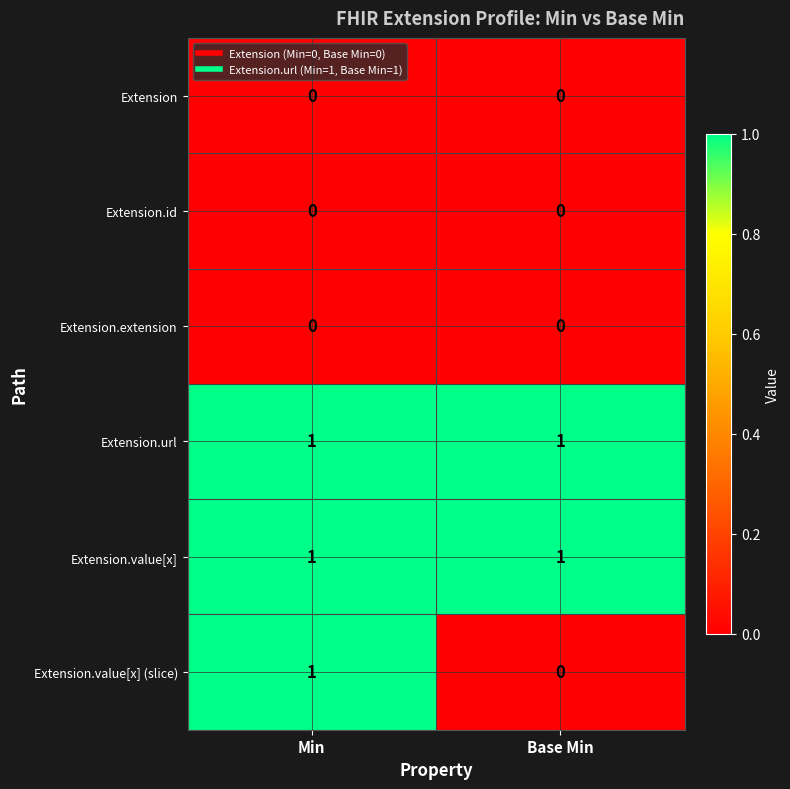

Reading left to right, transcribe all the data shown in this chart.

Extension: 0	0
Extension.id: 0	0
Extension.extension: 0	0
Extension.url: 1	1
Extension.value[x]: 1	1
Extension.value[x] (slice): 1	0